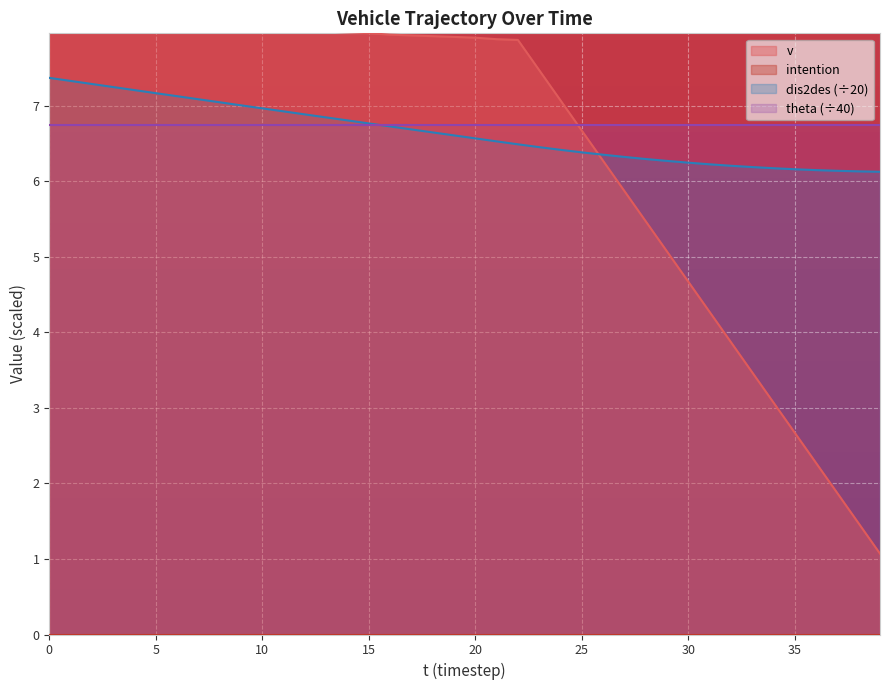

Which series changed the most between 7 and 15?

dis2des